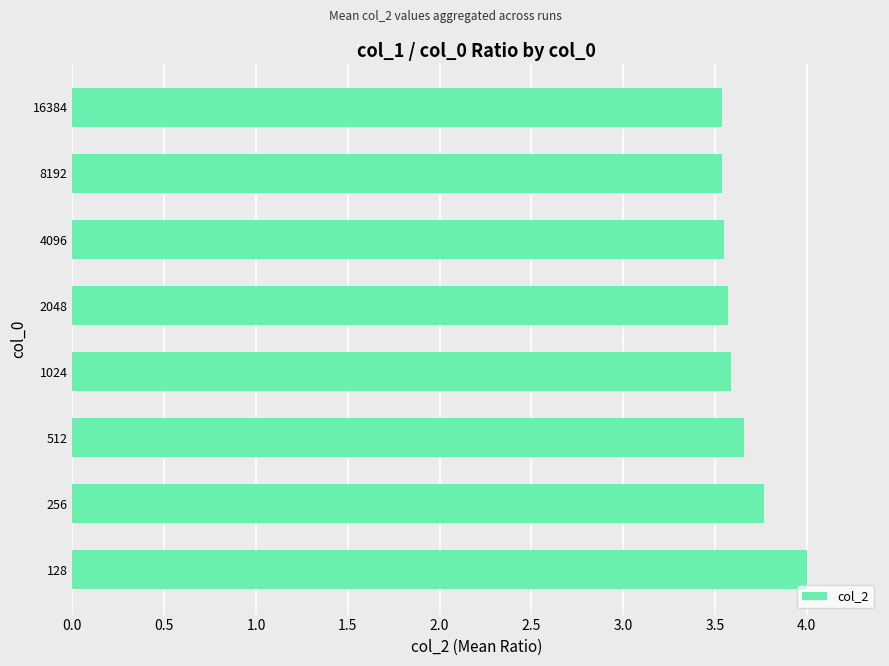

What is the difference between the maximum and second lowest values?

0.5